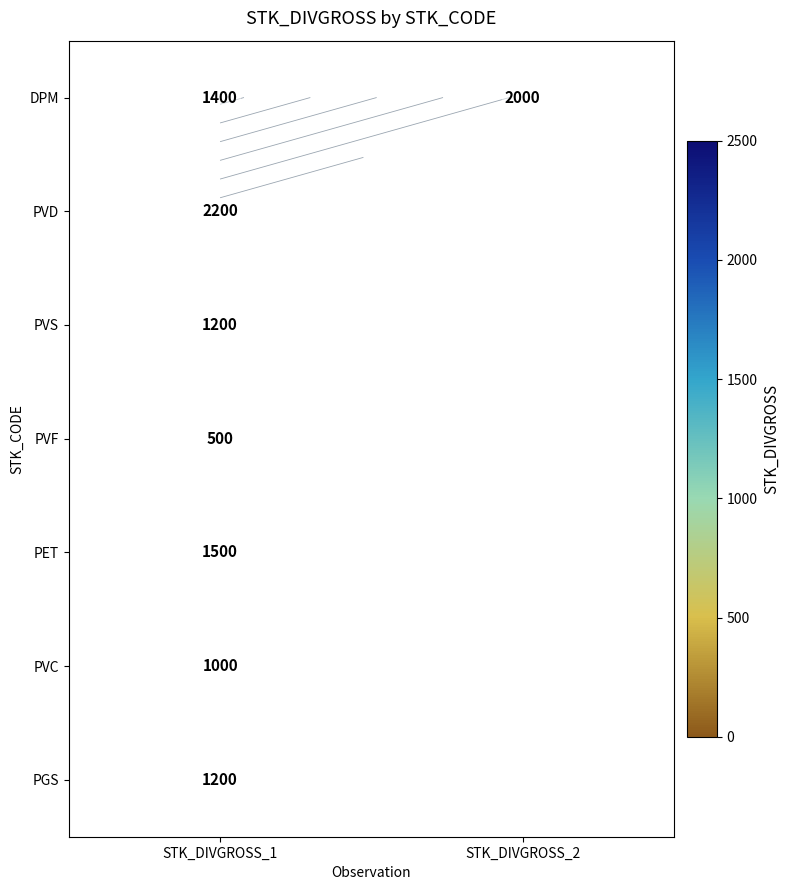

Which category has the lowest value in the PVC series?

STK_DIVGROSS_1